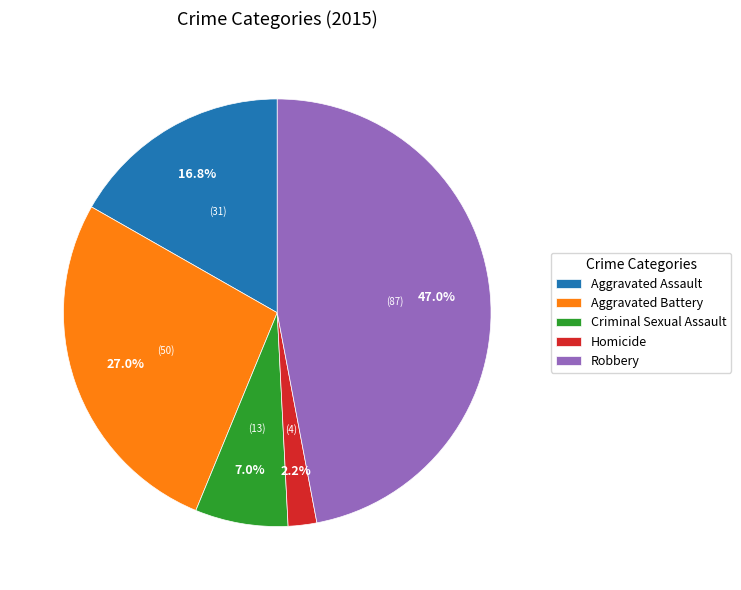

Is it true that Aggravated Assault is 5% of the pie?

False